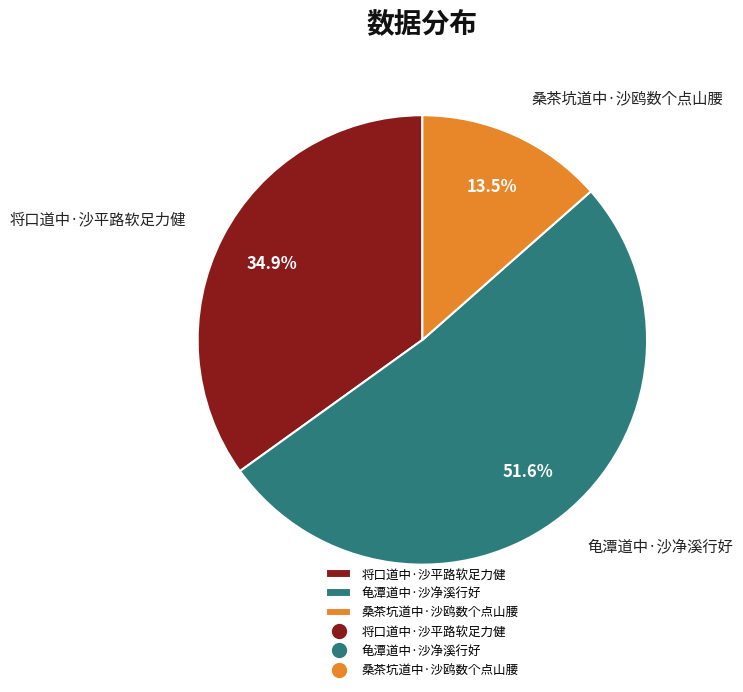

Which category accounts for the majority?

龟潭道中·沙净溪行好